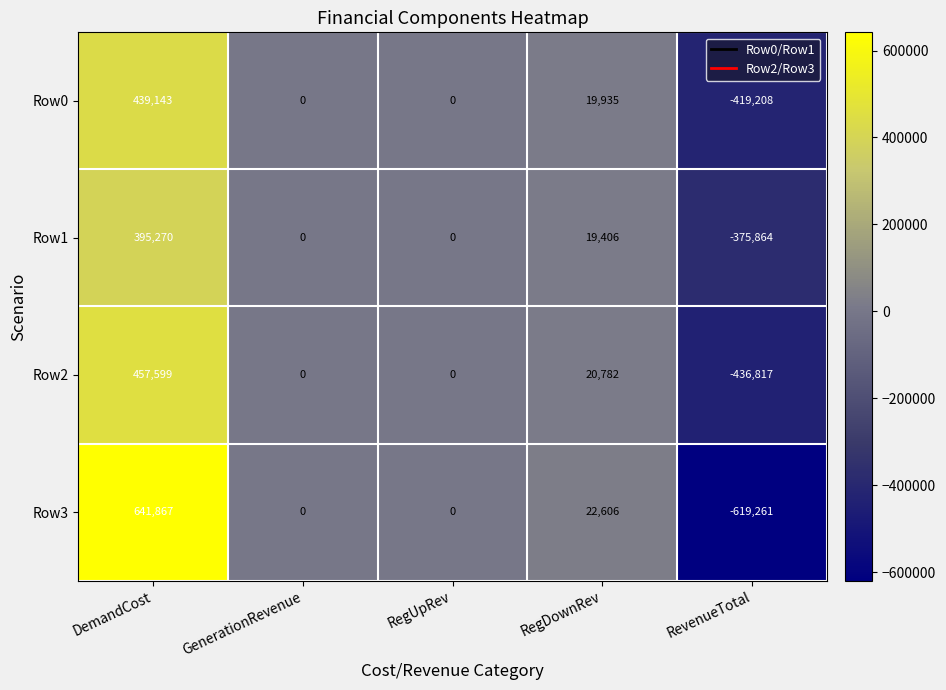

What is the difference between the maximum and second lowest values in the Row0 series?

439143